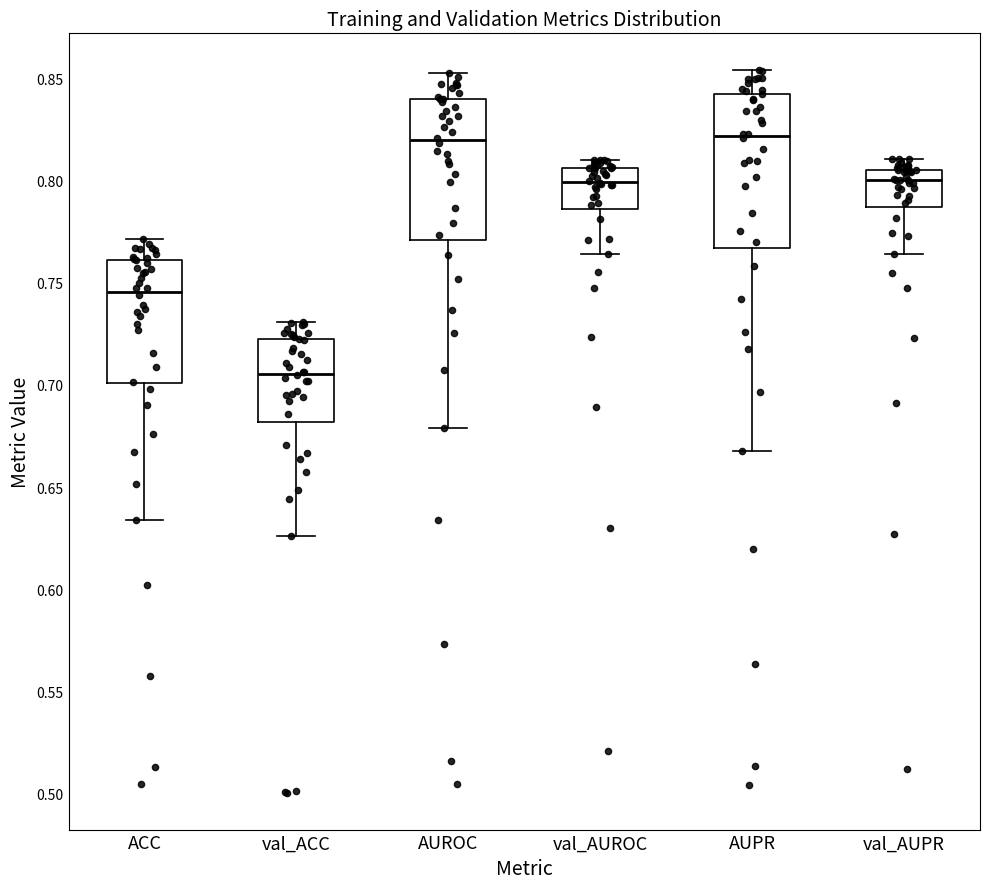

Where does the lower whisker of the box for val_ACC end on the y-axis? The values are not printed on the chart, so give them approximately, as read against the axis.

0.625